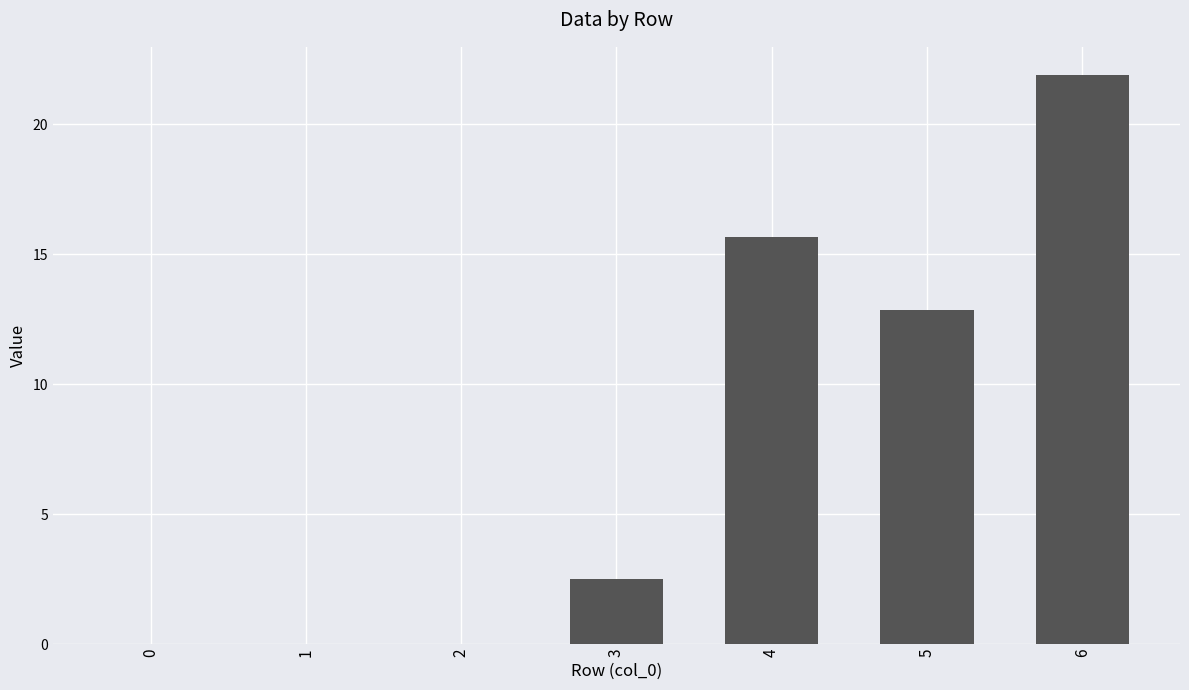

Reading left to right, extract all data points from this chart.

0=0.0	1=0.0	2=0.0	3=2.5	4=15.6	5=12.9	6=21.9